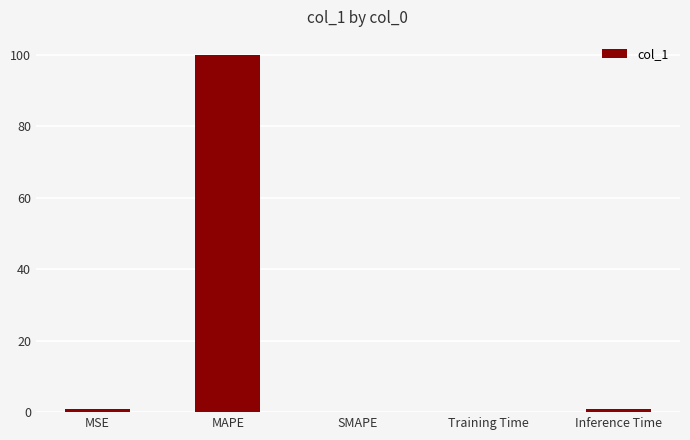

What is the average value?

20.4